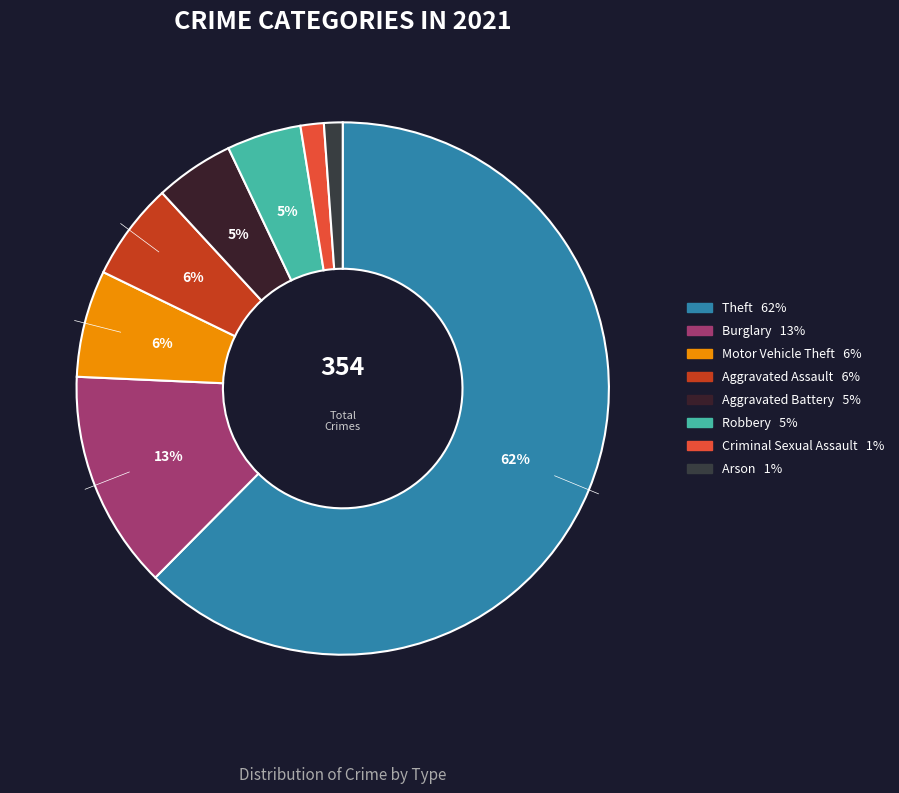

What is the largest slice in the pie chart?

Theft